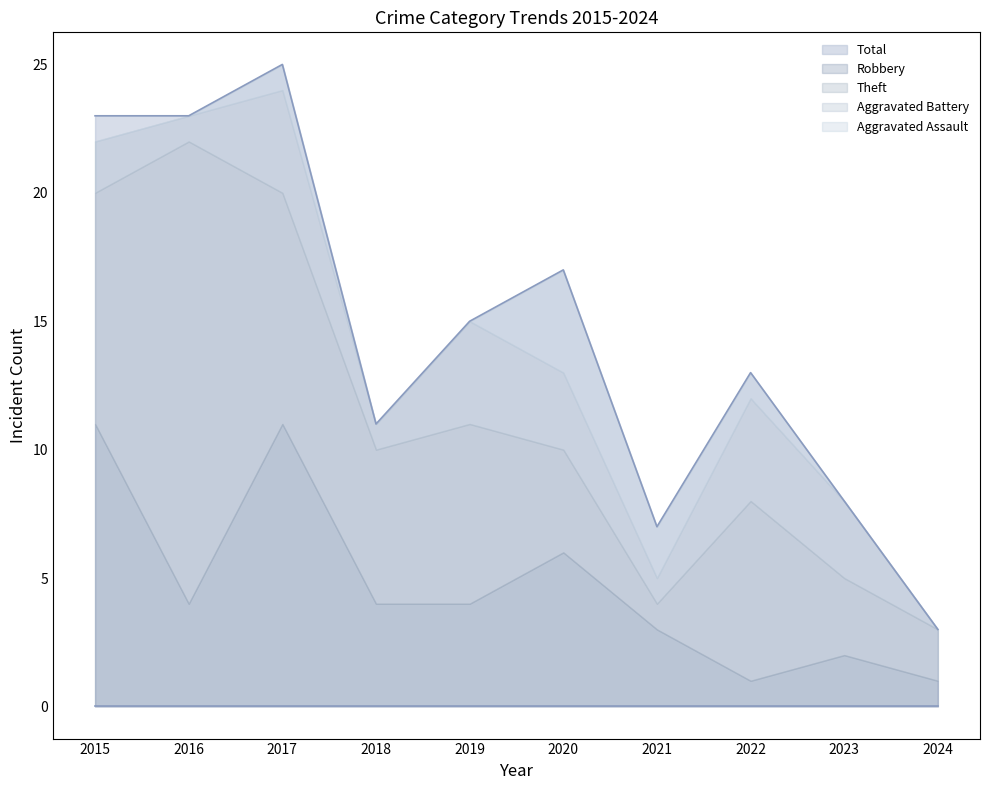

Reading left to right, list all the values displayed in this chart.

Robbery: 2015=11	2016=4	2017=11	2018=4	2019=4	2020=6	2021=3	2022=1	2023=2	2024=1
Theft: 2015=9	2016=18	2017=9	2018=6	2019=7	2020=4	2021=1	2022=7	2023=3	2024=2
Total: 2015=23	2016=23	2017=25	2018=11	2019=15	2020=17	2021=7	2022=13	2023=8	2024=3
Aggravated Assault: 2015=0	2016=0	2017=1	2018=0	2019=0	2020=4	2021=2	2022=1	2023=0	2024=0
Aggravated Battery: 2015=2	2016=1	2017=4	2018=1	2019=4	2020=3	2021=1	2022=4	2023=3	2024=0